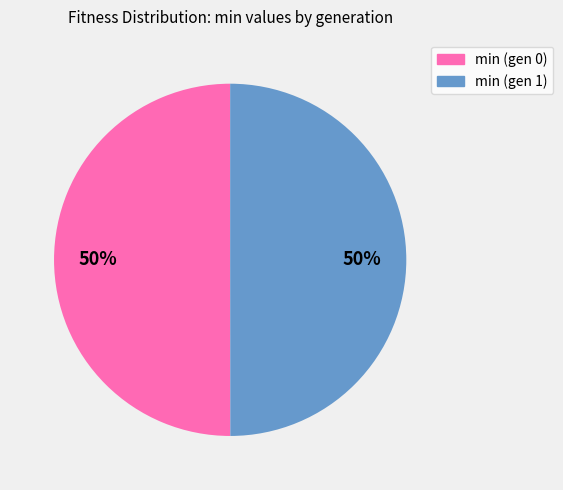

To the nearest percent, what portion does min (gen 1) represent?

50%